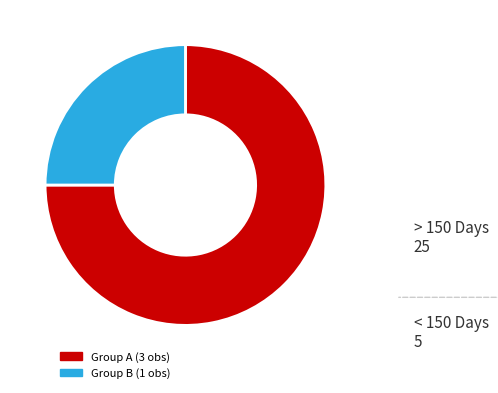

True or false: Group A (3 obs) accounts for 67% of the total.

False